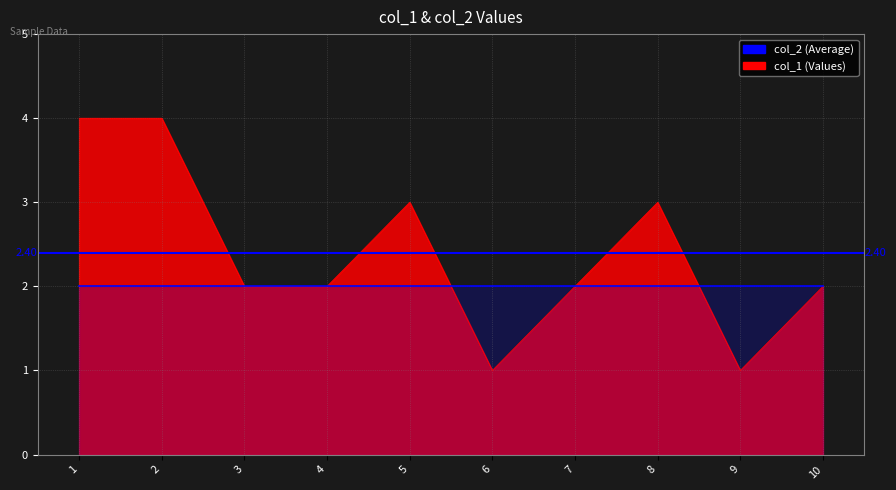

Where does the data first go above 2?

1